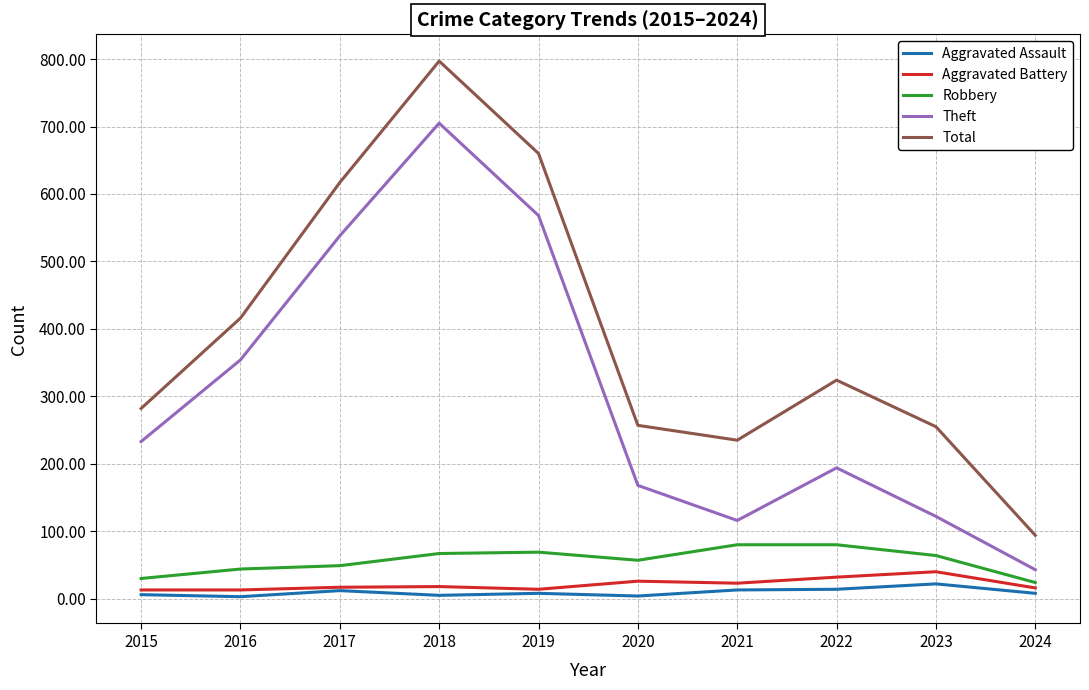

The Robbery series shows 64 at 2023. True or false?

True